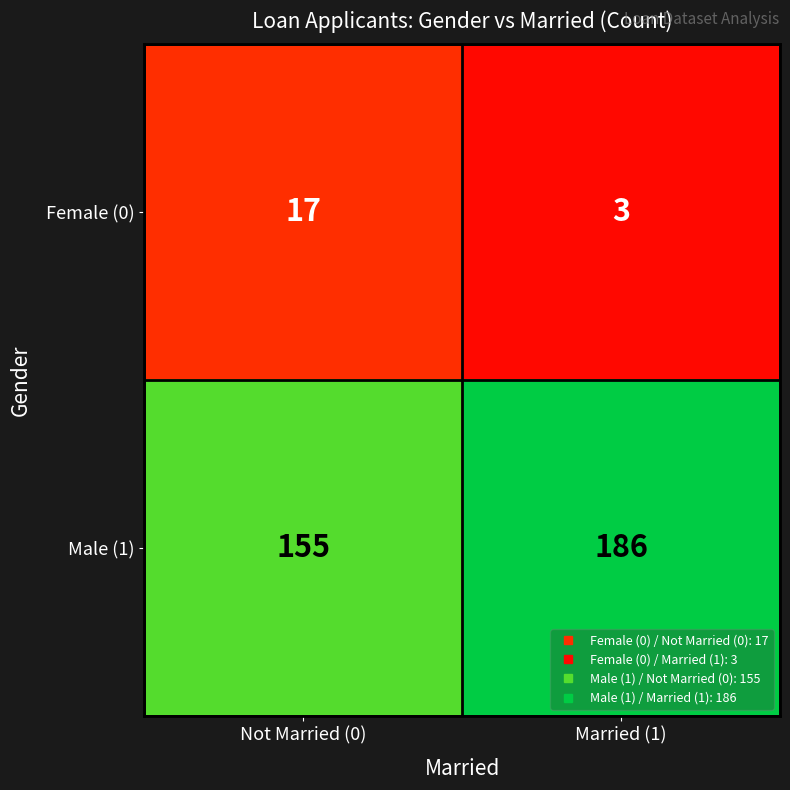

What is the maximum value shown in the chart?

186